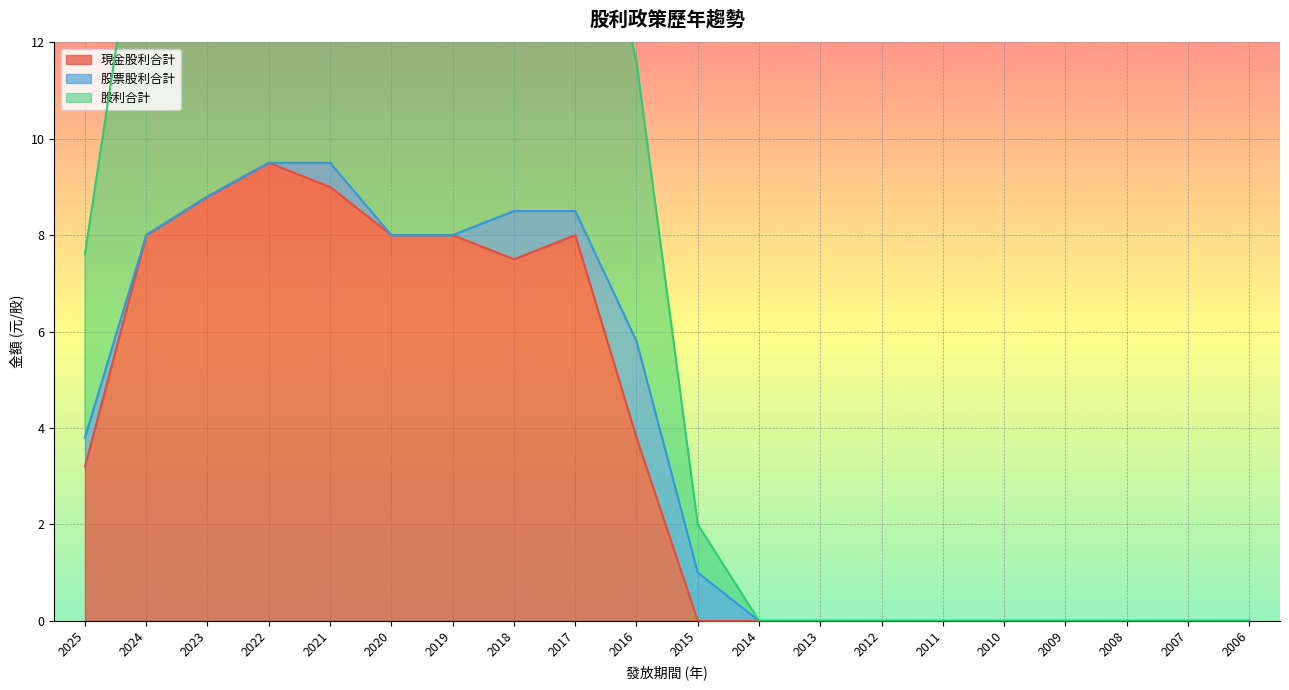

Between 2017 and 2007, which series saw the biggest shift?

股利合計